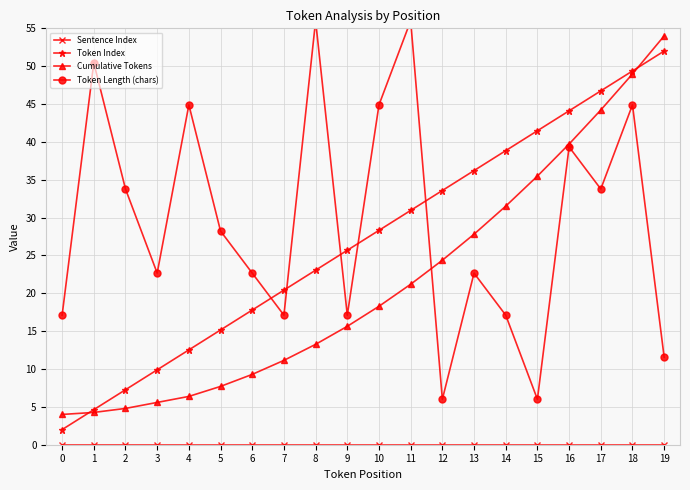

Which series has the widest spread of values?

Token Index